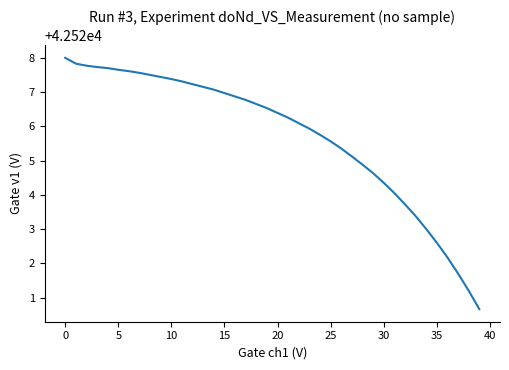

What is the minimum value shown in the chart?

42520.7